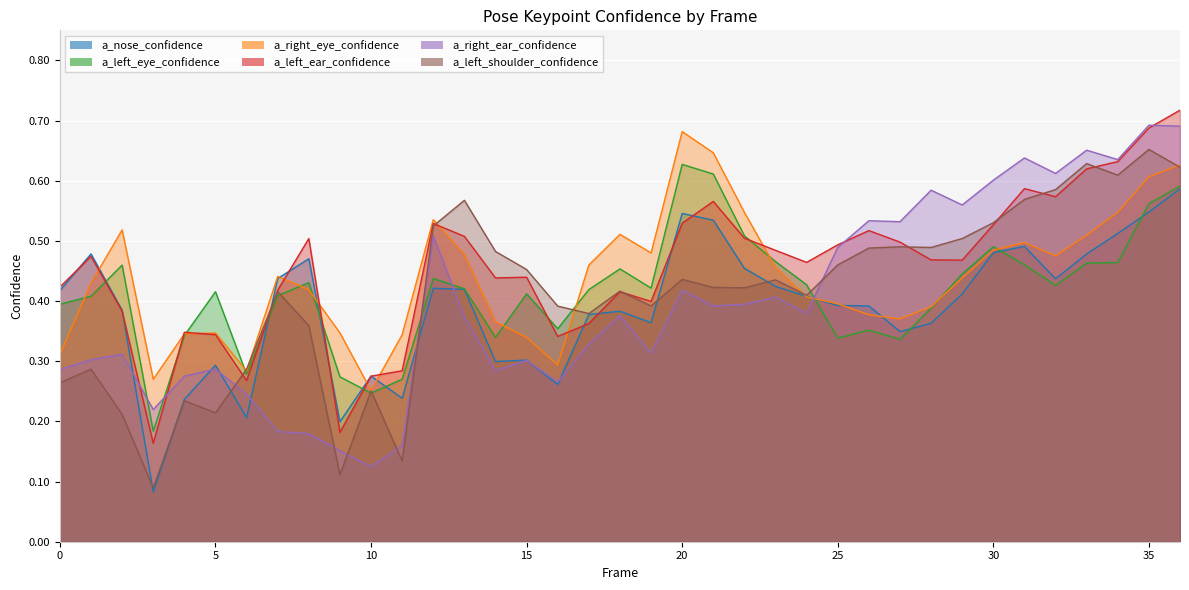

True or false: a_nose_confidence has more than 1 points higher than both neighbors.

True